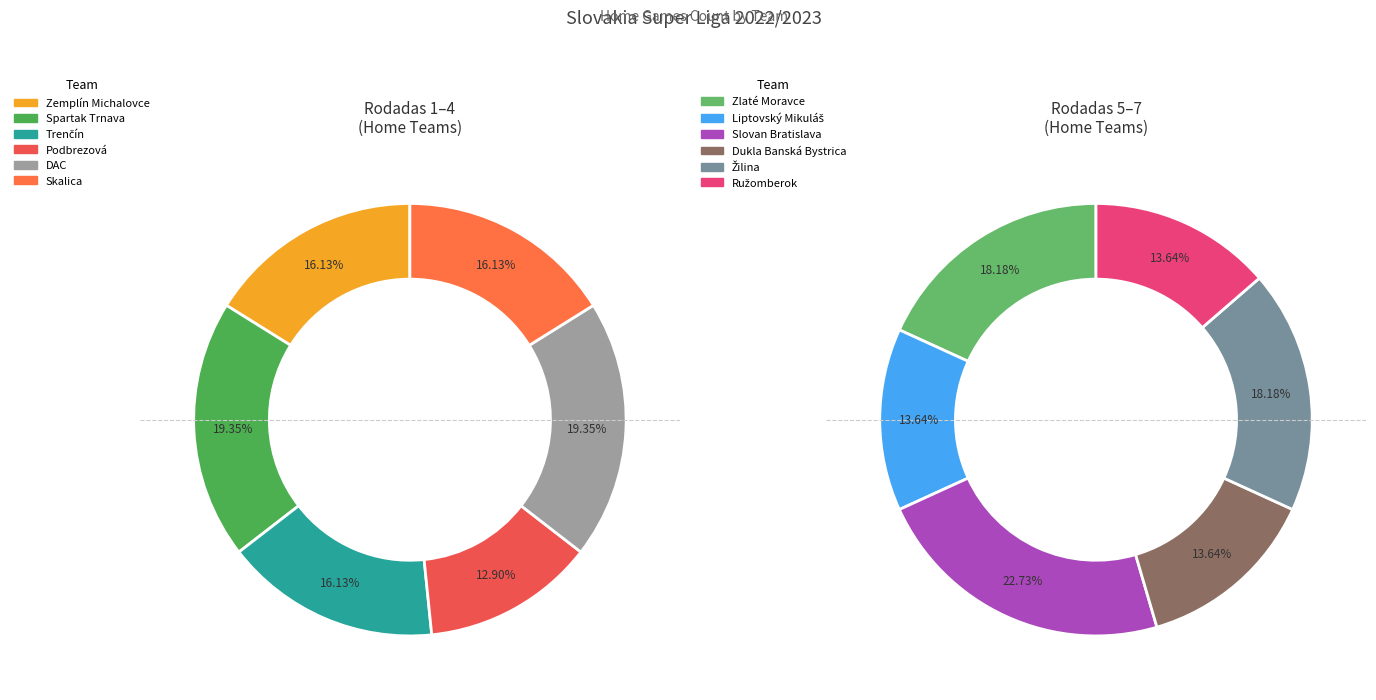

Does any single category account for the majority?

No